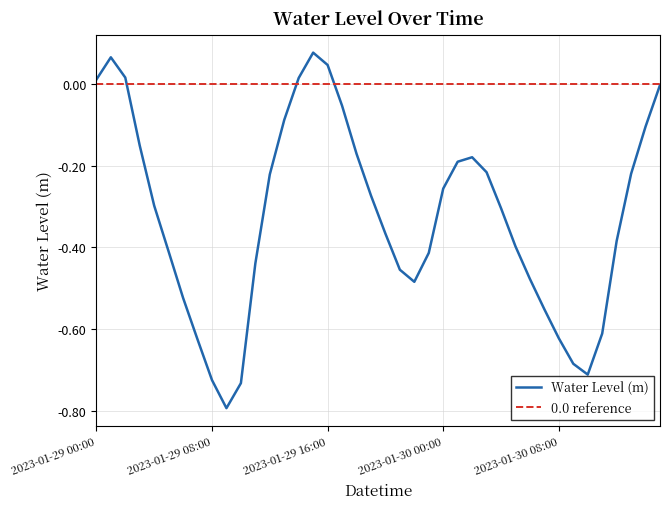

Is it true that the value at 2023-01-29 10:00 is -0.2?

False